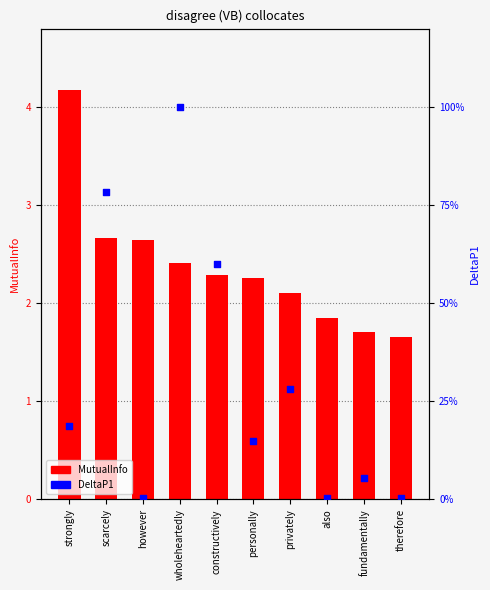

Which series reaches the minimum Y coordinate?

DeltaP1